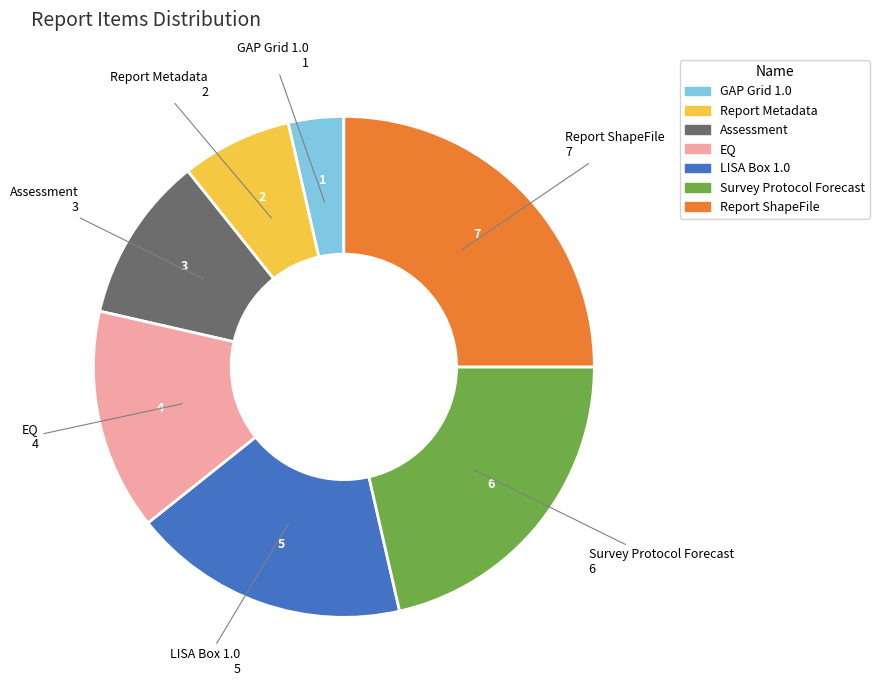

Is there a majority slice in this chart?

No